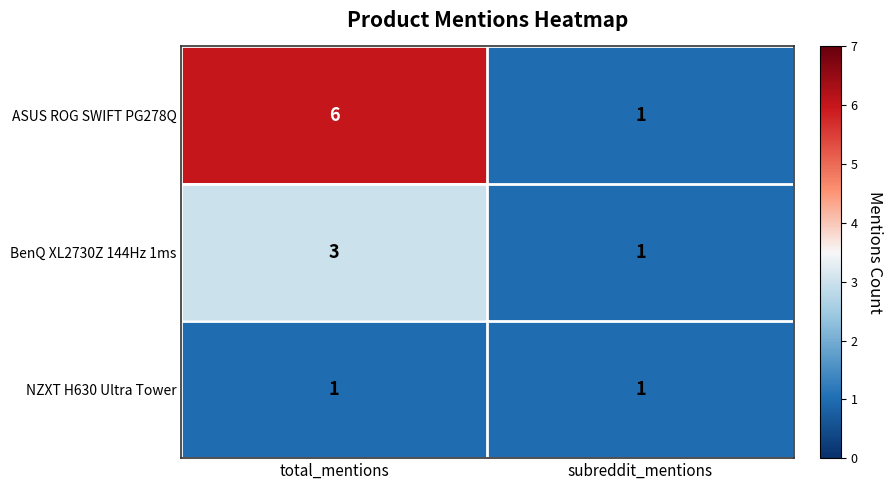

What is the total value across all series at subreddit_mentions?

3